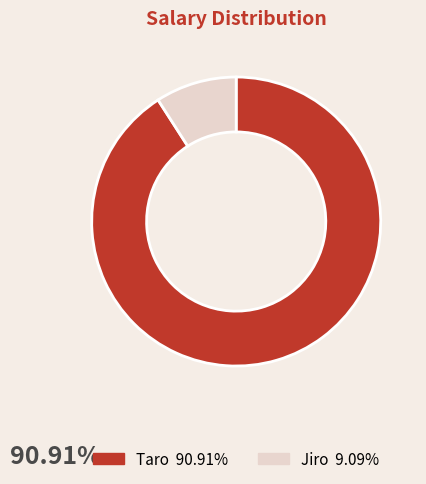

Combined, do Taro and Jiro account for over 50%?

Yes